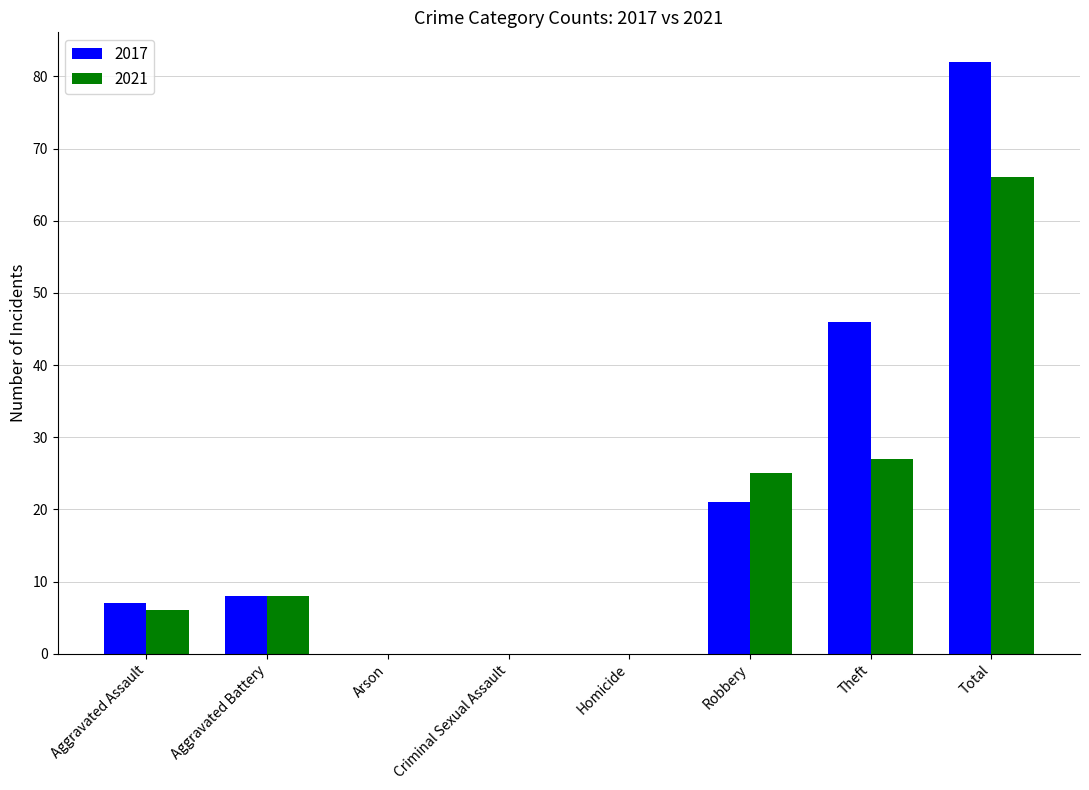

At which category does the chart reach its peak across all series?

Total